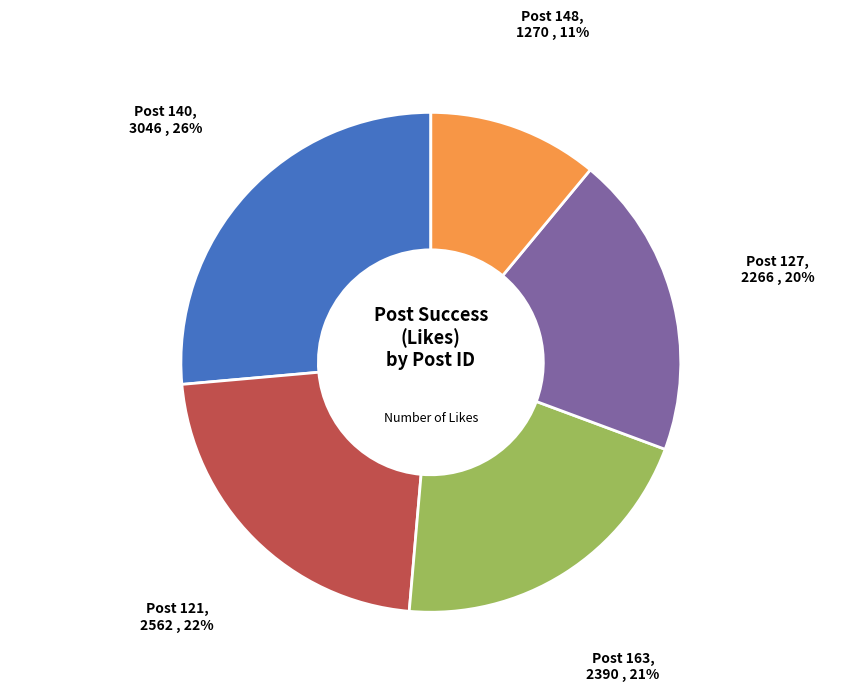

To the nearest percent, what is the average slice percentage?

20%